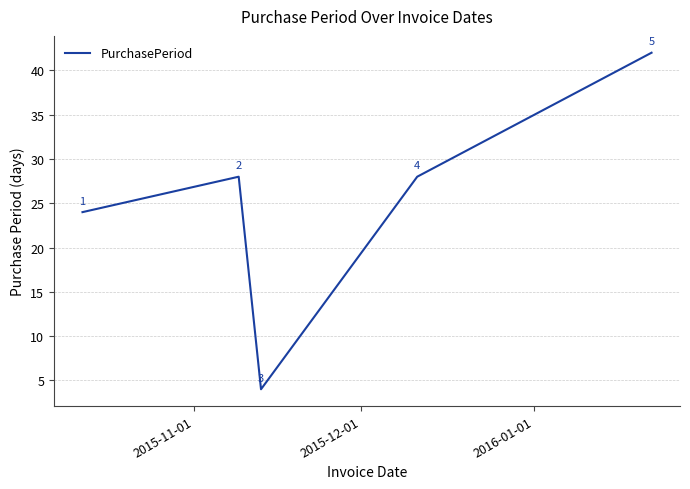

Count the values in the range 24 to 28.

3